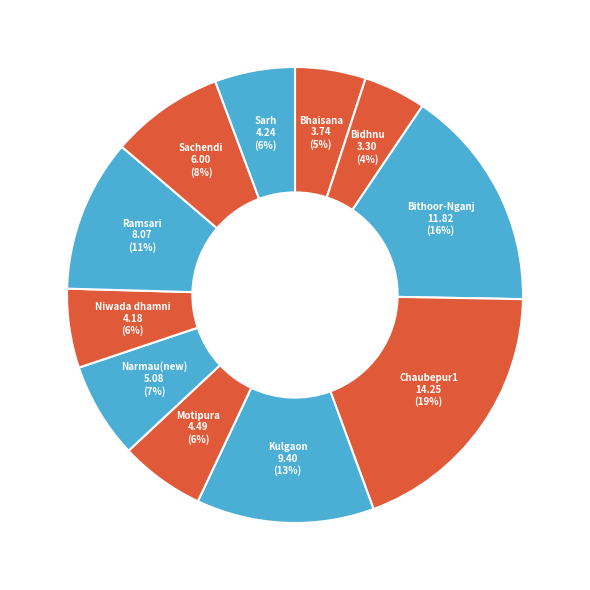

Does any single category account for the majority?

No